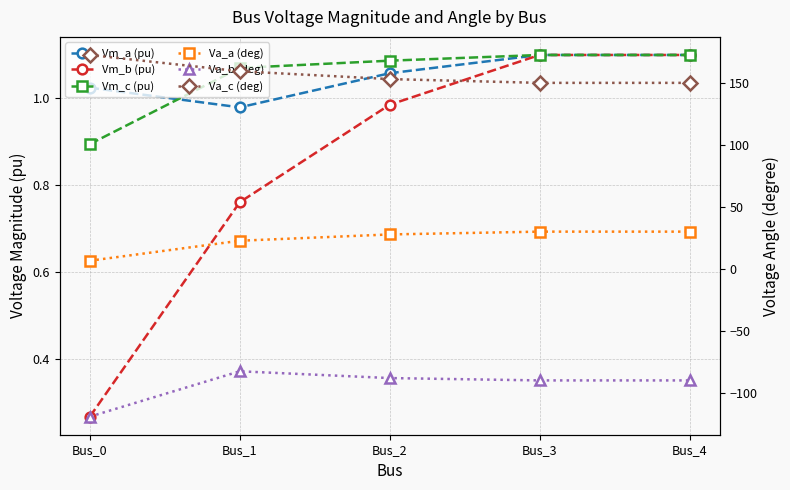

What is the difference between the maximum and minimum values in the Vm_c (pu) series?

0.2